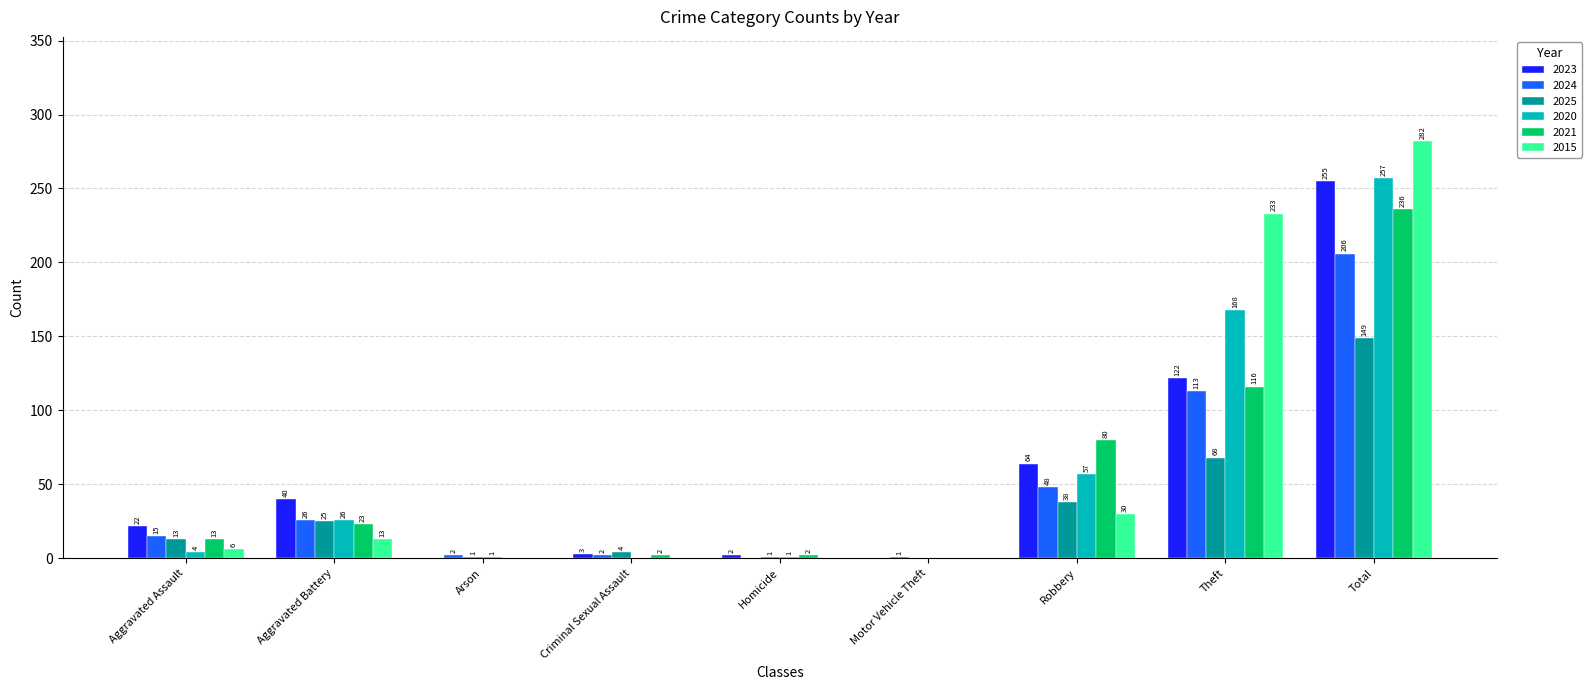

Which category has the highest value across all series?

Total